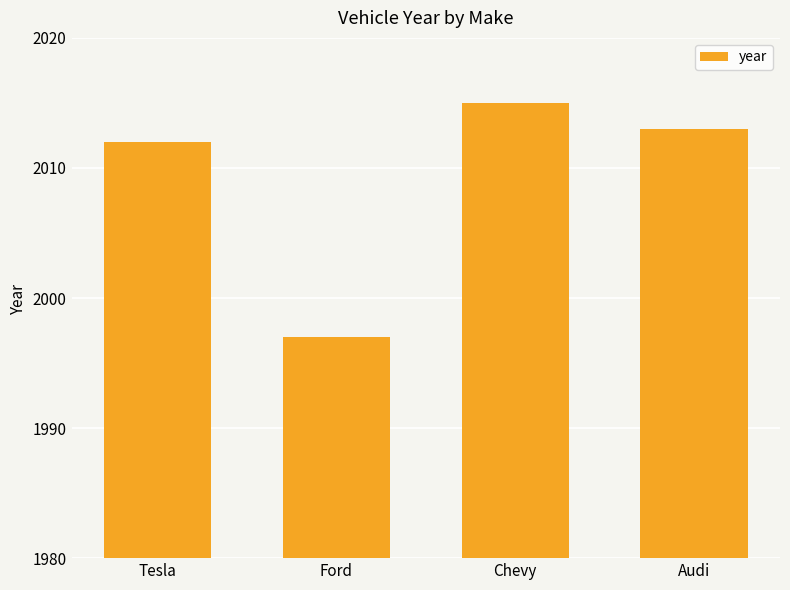

What is the sum of the values at Tesla and Chevy?

4027